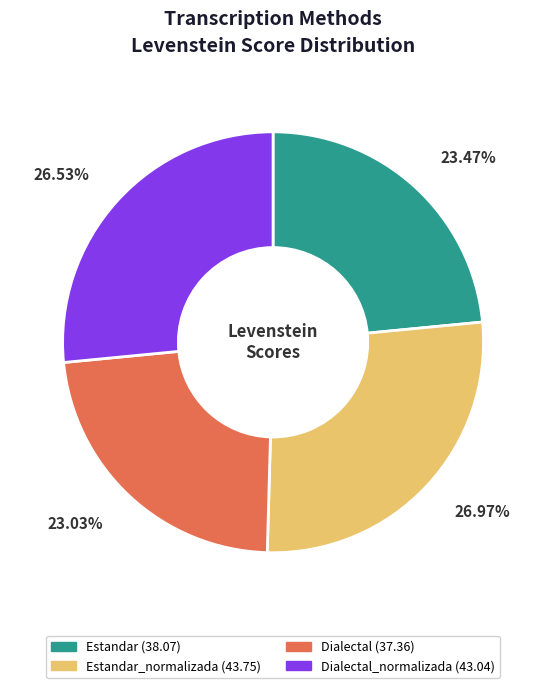

Is there a majority slice in this chart?

No